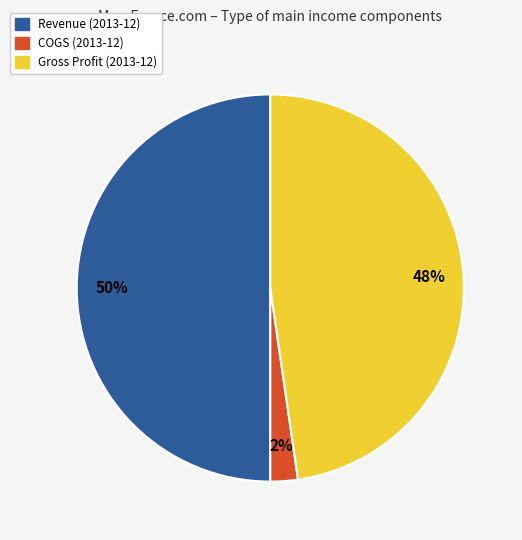

To the nearest percent, what is the difference between the largest and smallest slice percentages?

48%